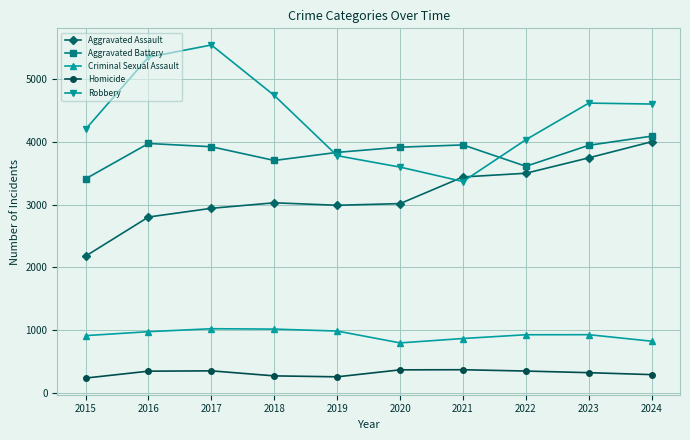

Where is the first local maximum for Robbery?

2017